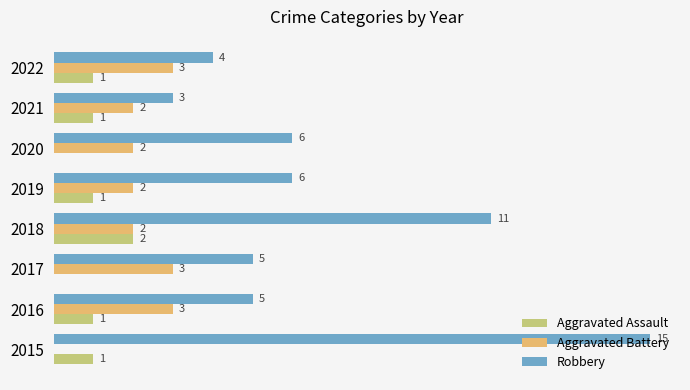

Between 2016 and 2017, which series saw the biggest shift?

Aggravated Assault